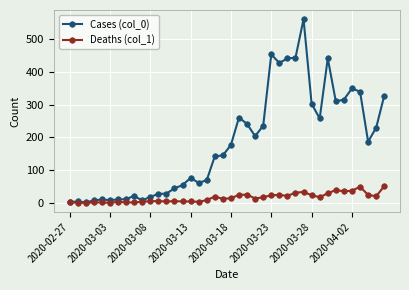

True or false: Deaths (col_1) has more than 2 points higher than both neighbors.

True